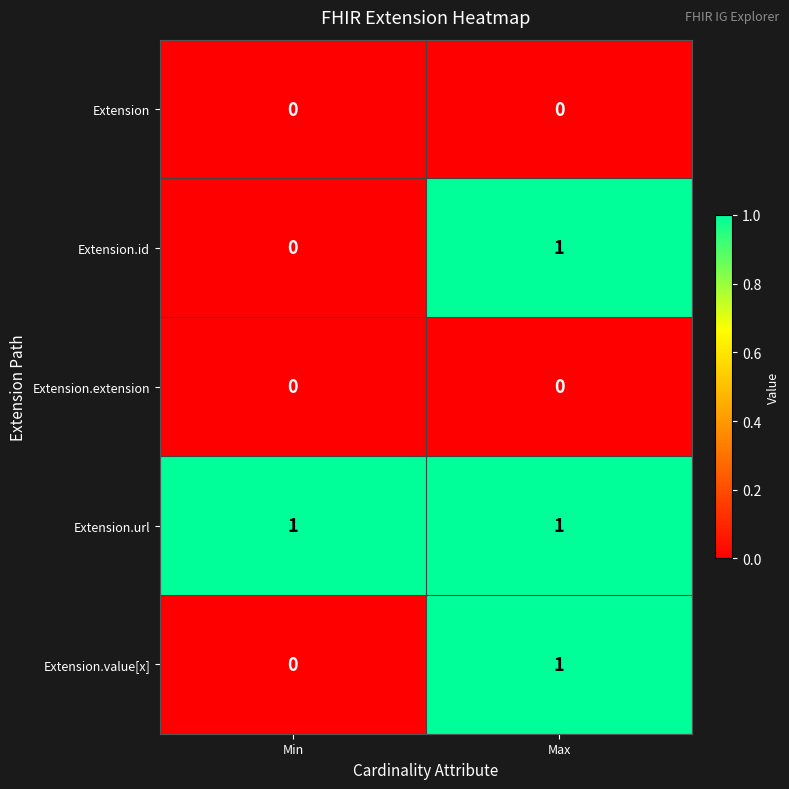

True or false: Extension.url has a value of 1 at Min.

True